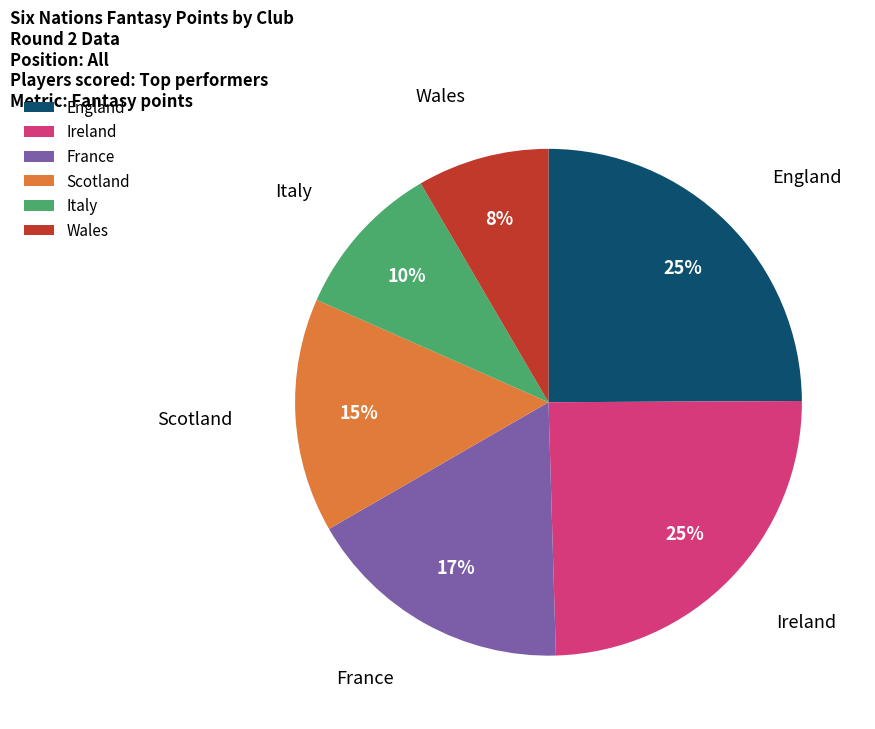

Which has a higher value, England or France?

England